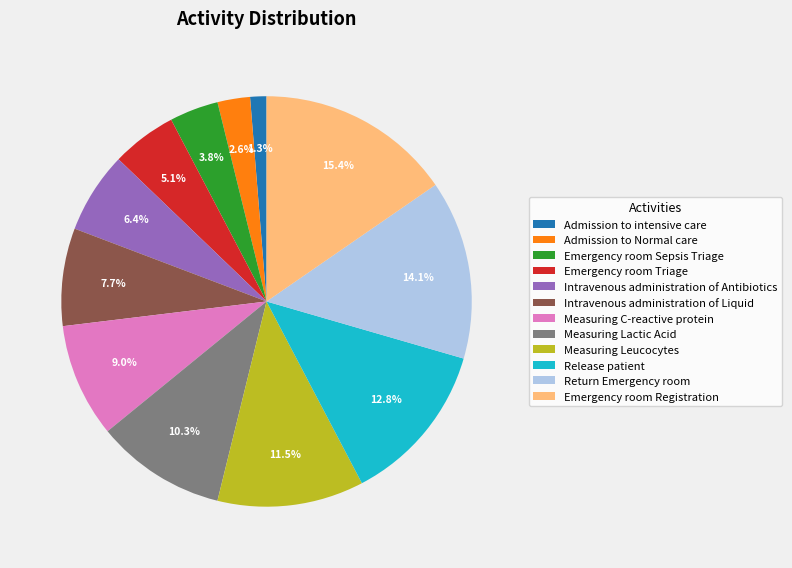

Count the number of slices in the pie.

12